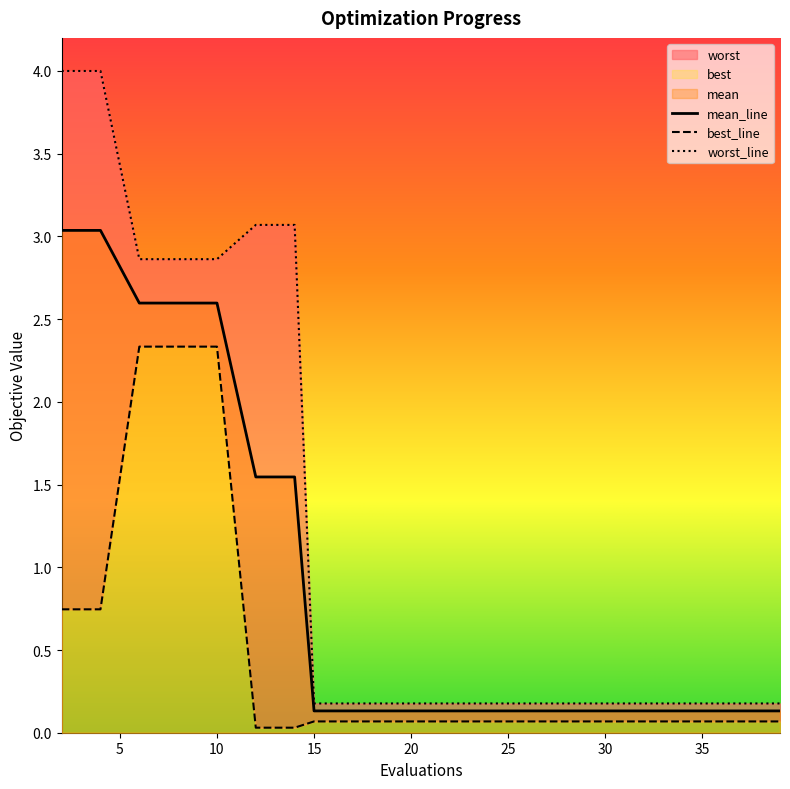

What is the difference between the maximum and second lowest values in the best series?

2.3